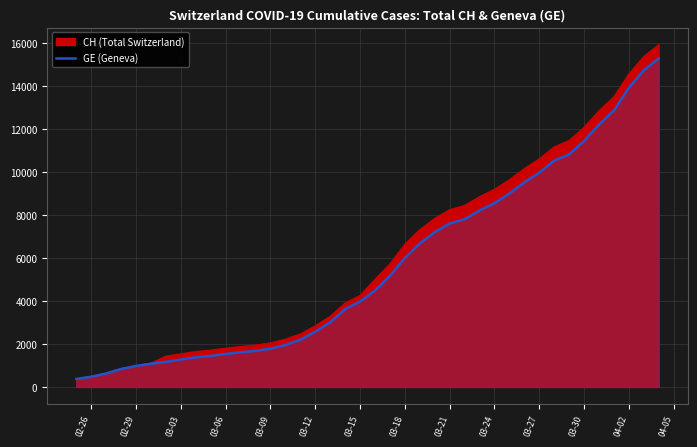

What is the difference between the maximum and minimum values?

14909